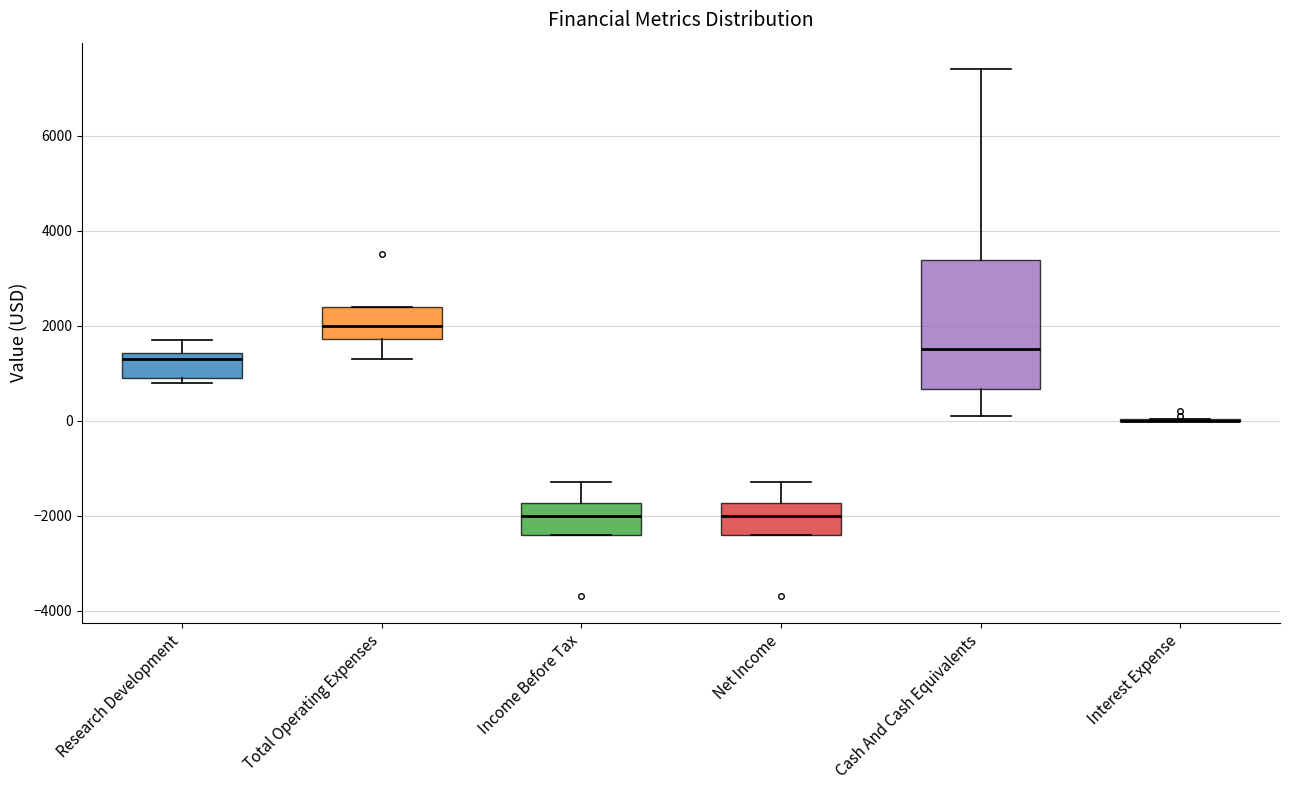

Reading left to right, transcribe this box plot: for each box, give where its median line is, the range the box spans, and where its two whiskers end, as read against the y-axis. The values are not printed on the chart, so give them approximately, as read against the axis.

Research Development: median 1400 (just below the box's upper edge), box 1000 to 1400, whiskers 800 to 1800
Total Operating Expenses: median 2000, box 1800 to 2400, whiskers 1400 to 2400
Income Before Tax: median -2000, box -2400 to -1800, whiskers -2400 to -1200
Net Income: median -2000, box -2400 to -1800, whiskers -2400 to -1200
Cash And Cash Equivalents: median 1600, box 600 to 3400, whiskers 200 to 7400
Interest Expense: box collapsed to a line at 0, whiskers 0 to 0